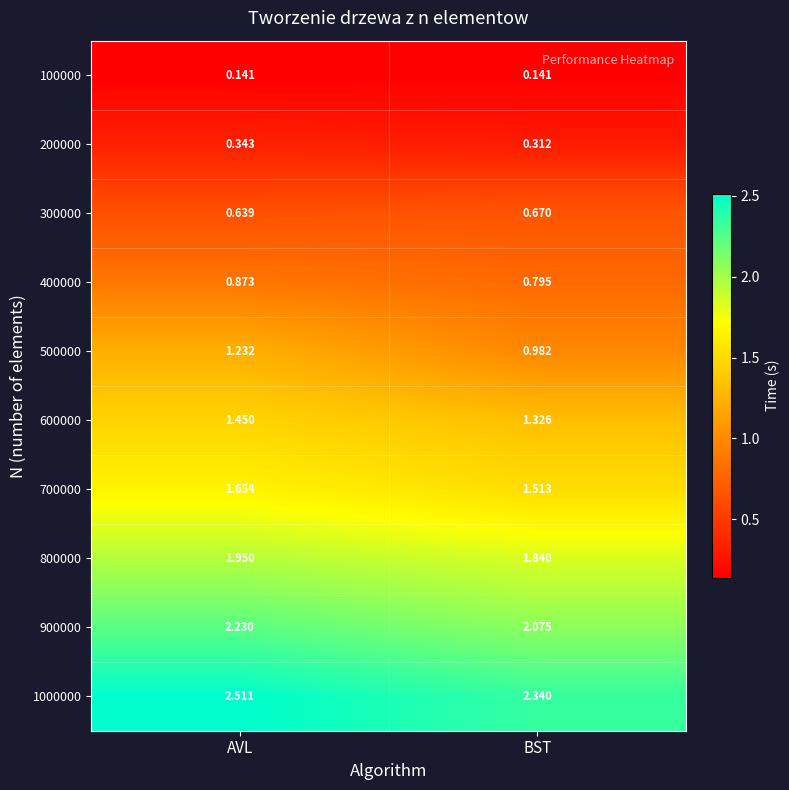

Which label corresponds to the largest value in the chart?

AVL